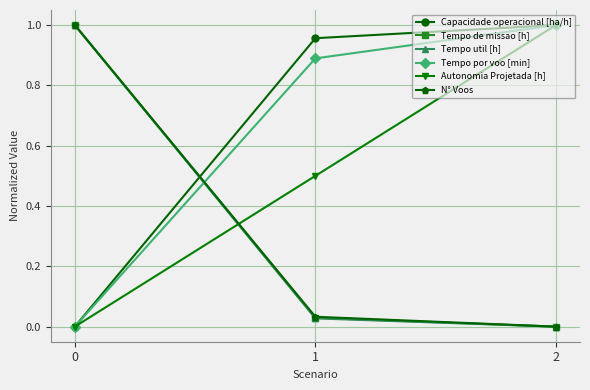

How many lines are shown in the chart?

6